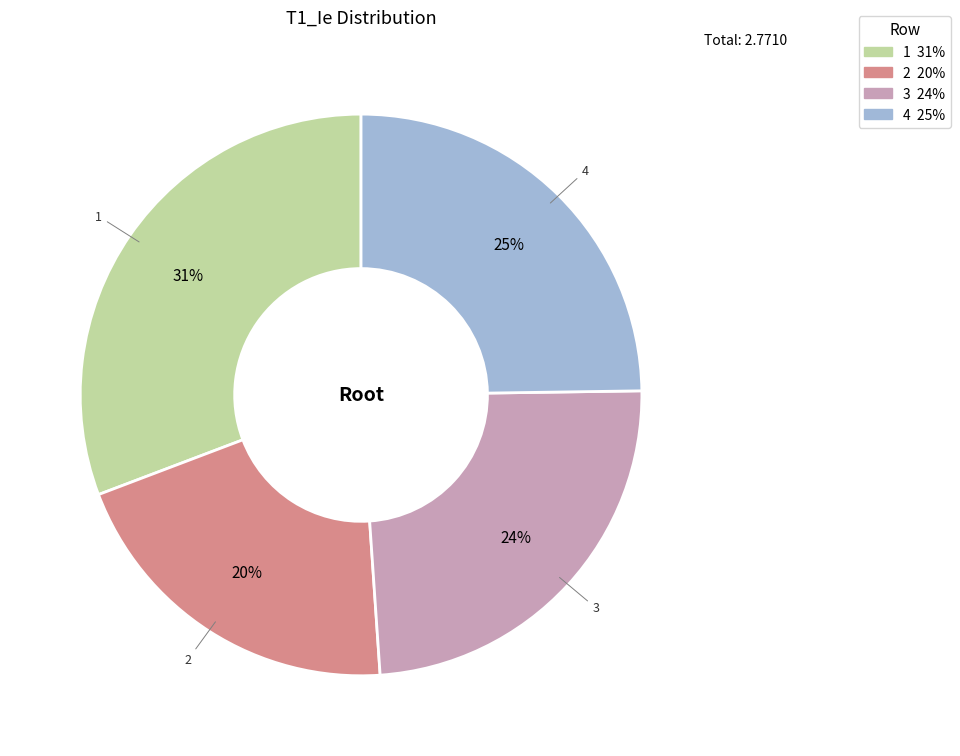

To the nearest percent, what is the difference between the 4 and 1 slice percentages?

6%